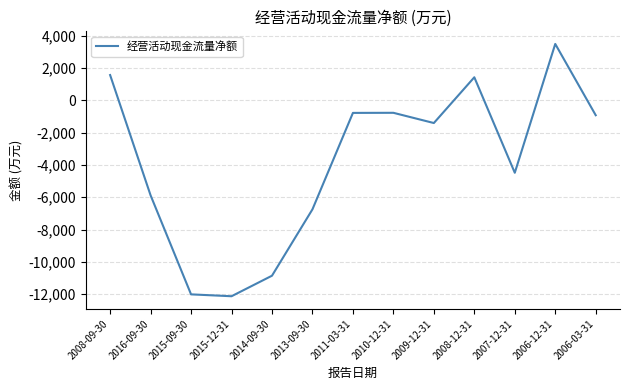

How many lines are shown in the chart?

1